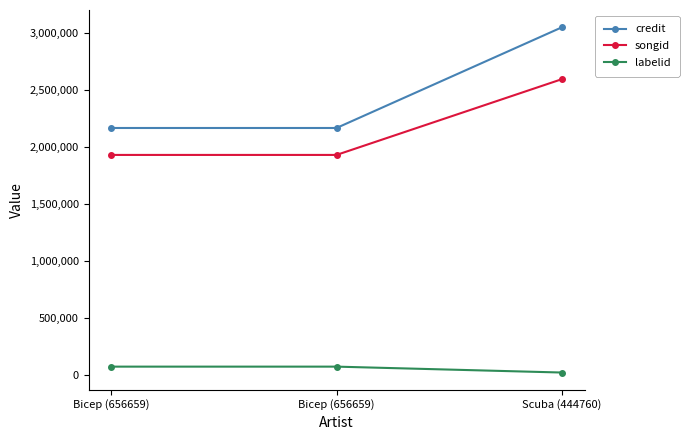

How many categories are shown in the chart?

3